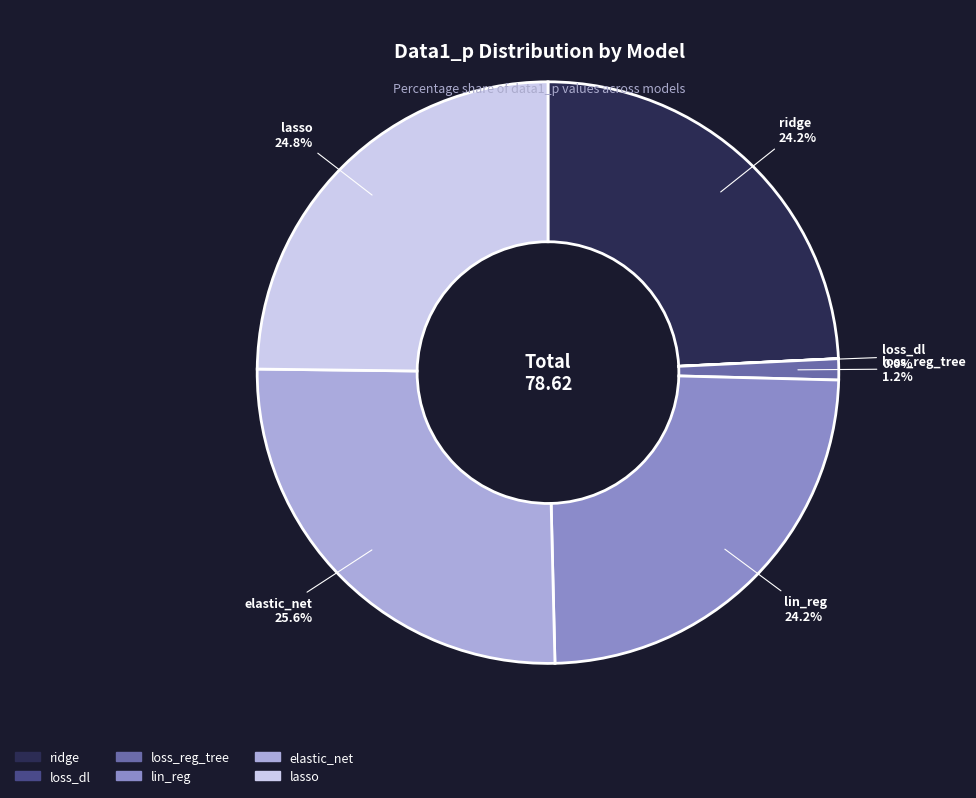

Which category has the biggest portion of the pie?

elastic_net